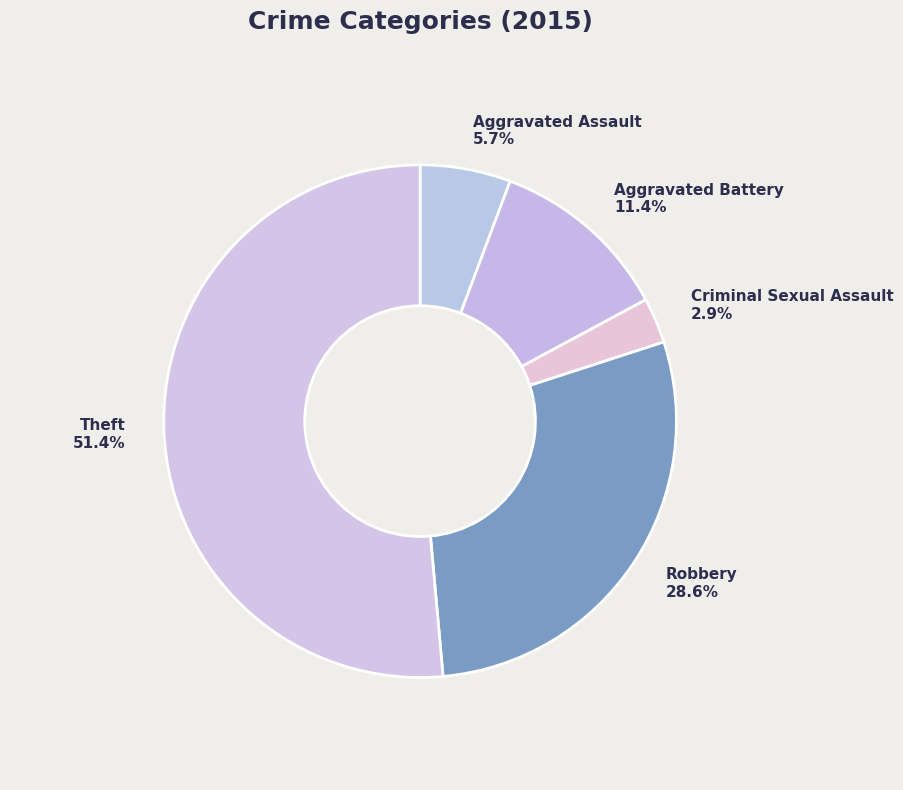

Does any single category account for the majority?

Yes